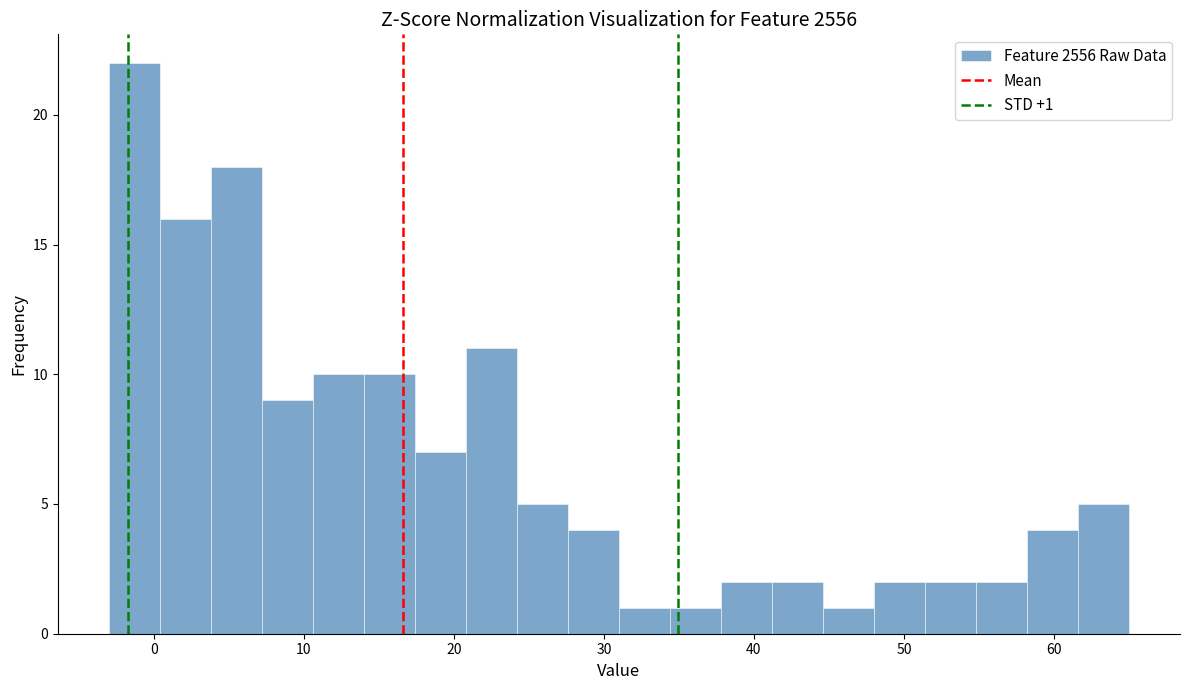

Read against the x-axis, roughly where is the centre of the tallest bar?

-1